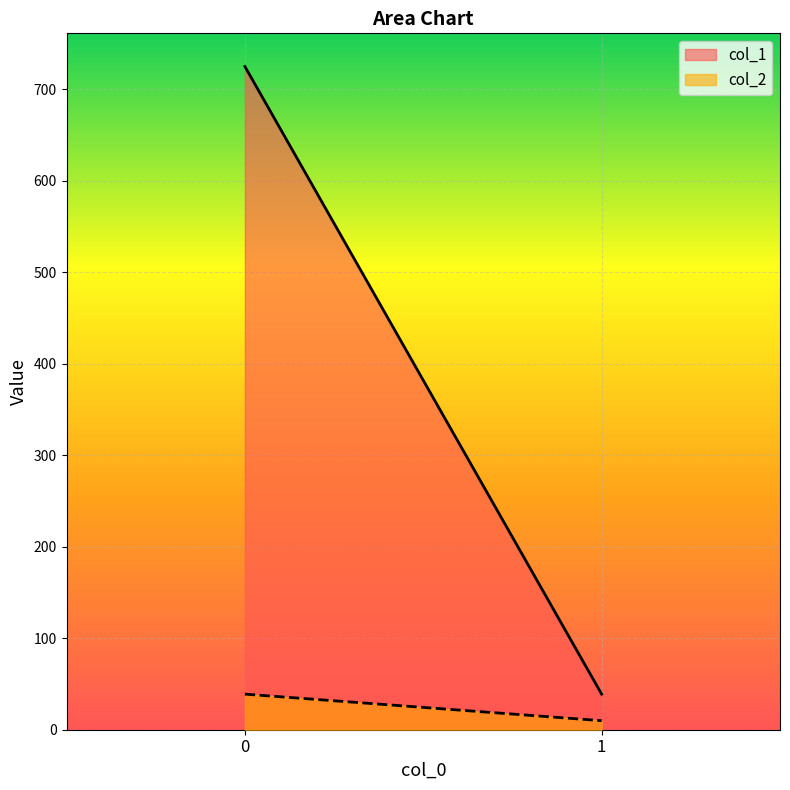

Rank the categories by col_1 value from lowest to highest.

1, 0